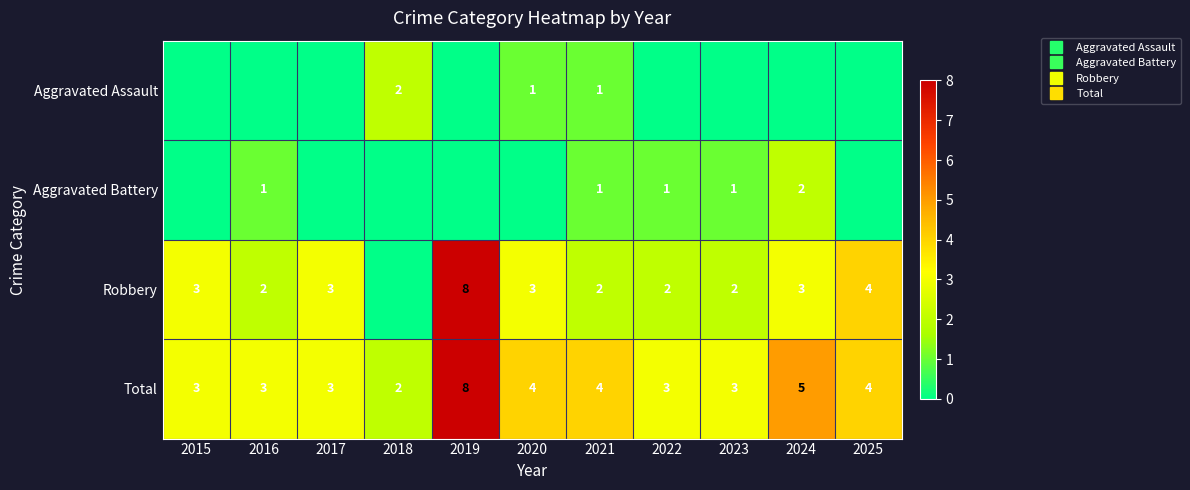

Rank the series at 2019 from lowest to highest value.

Aggravated Assault, Aggravated Battery, Robbery, Total